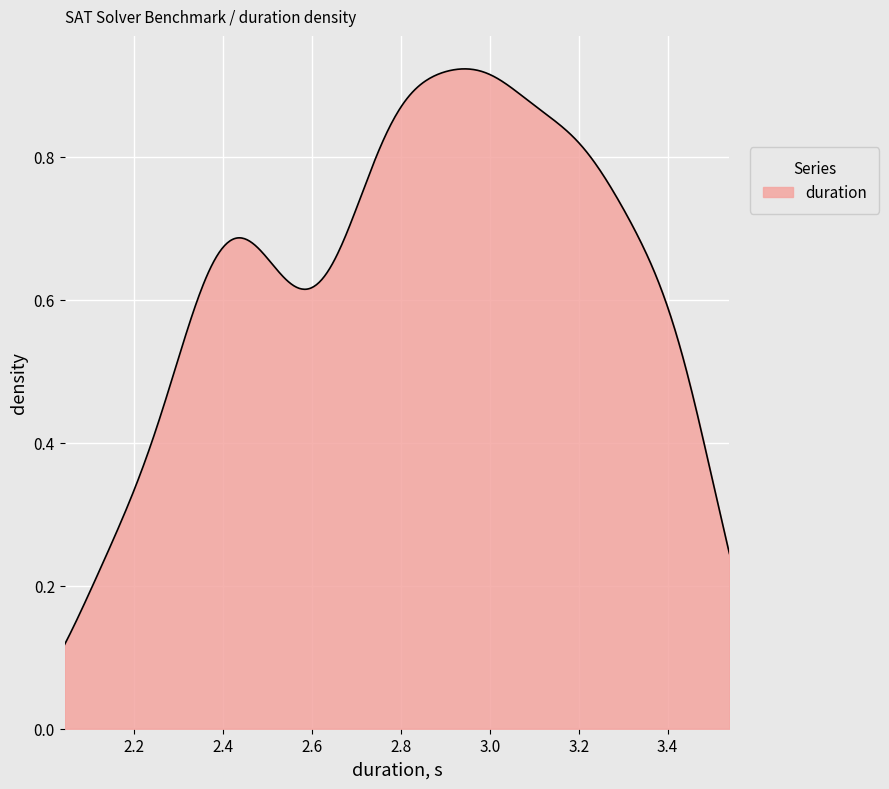

Is this an area chart (filled region under the line)?

Yes